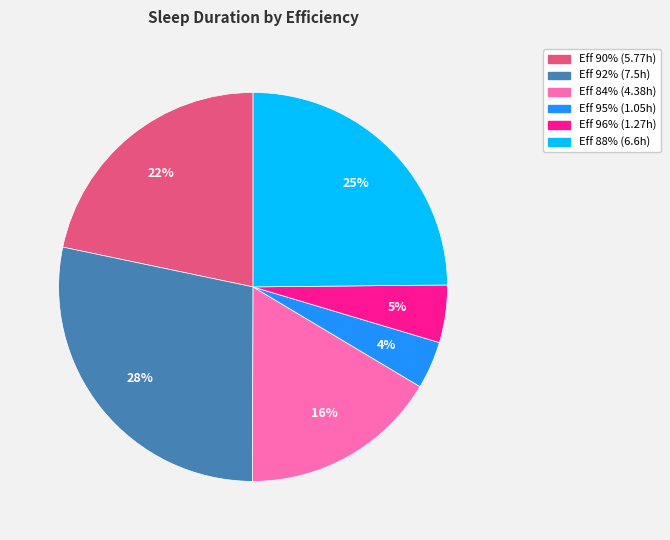

To the nearest percent, what is the average slice percentage?

17%